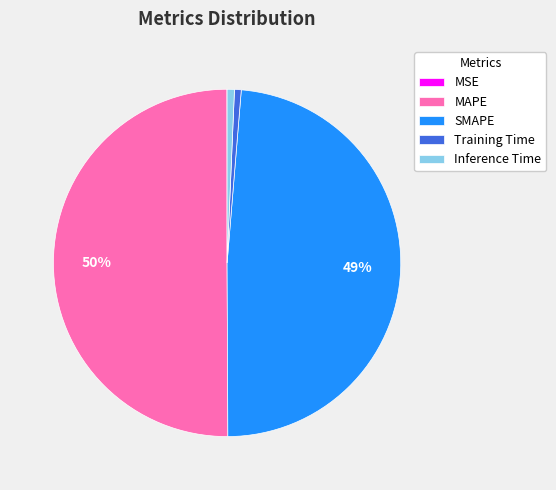

To the nearest percent, what is the difference between the largest and smallest slice percentages?

50%